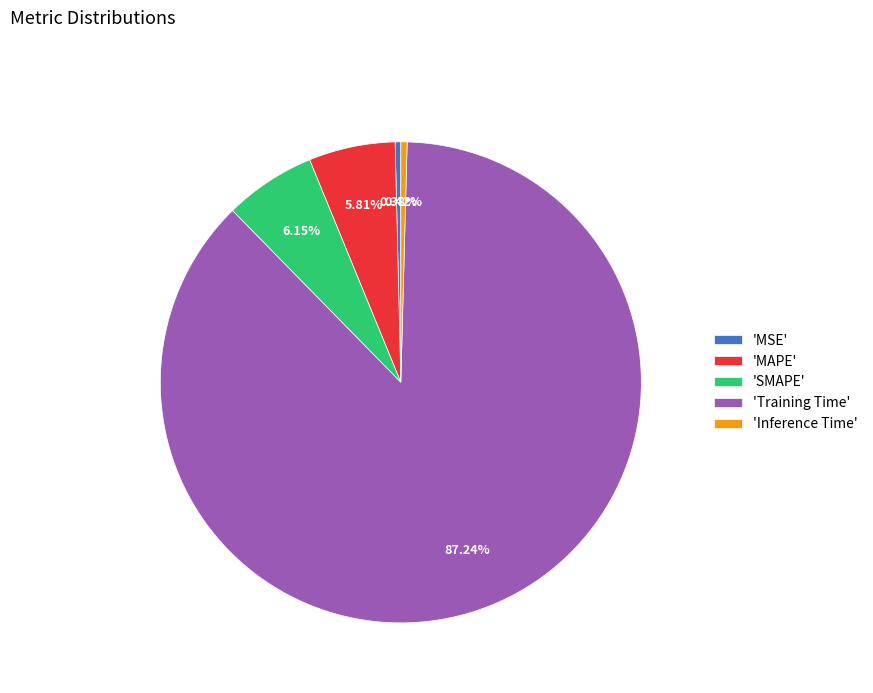

What is the largest slice in the pie chart?

'Training Time'